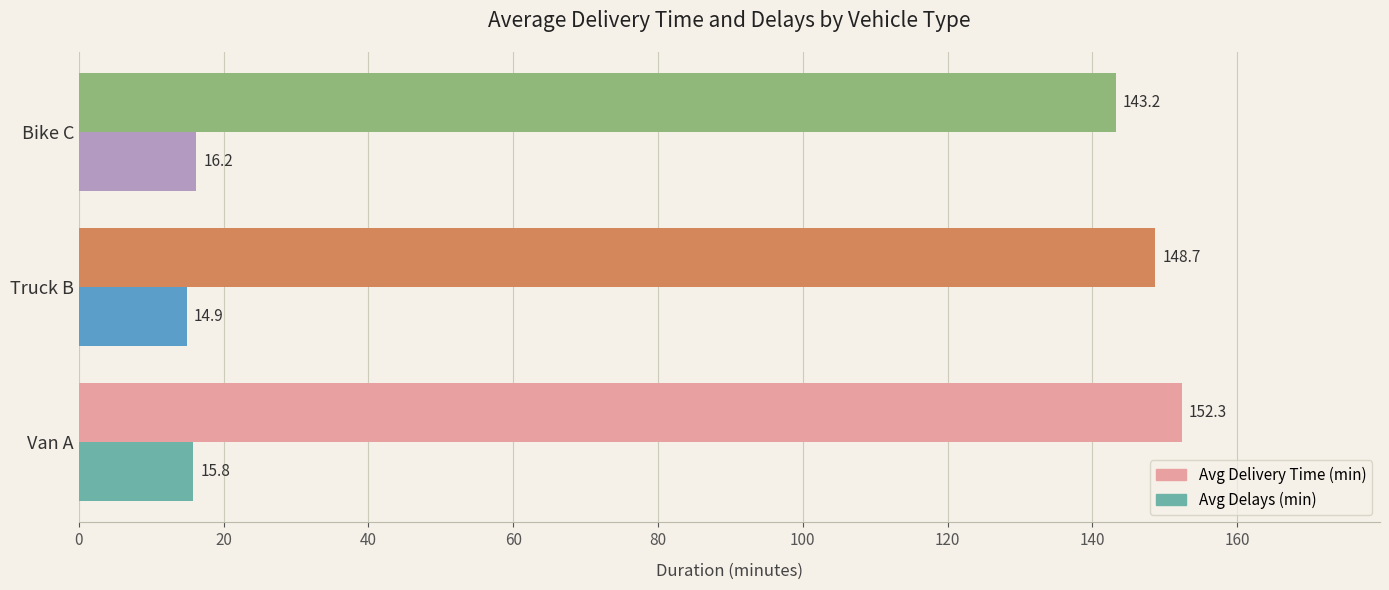

What is the lowest value of the Avg Delivery Time (min) series?

143.2